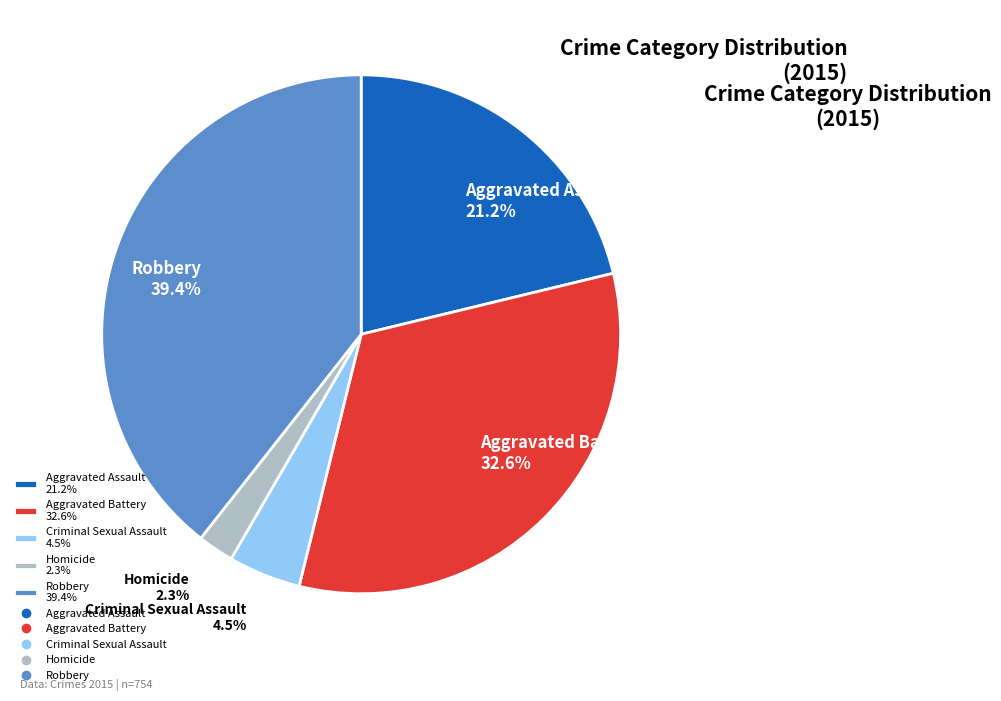

Which slice is the smallest?

Homicide